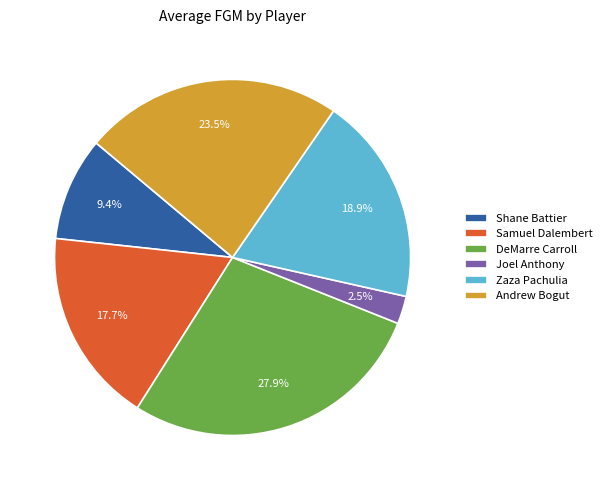

To the nearest percent, what is the difference between the Samuel Dalembert and Zaza Pachulia slice percentages?

1%